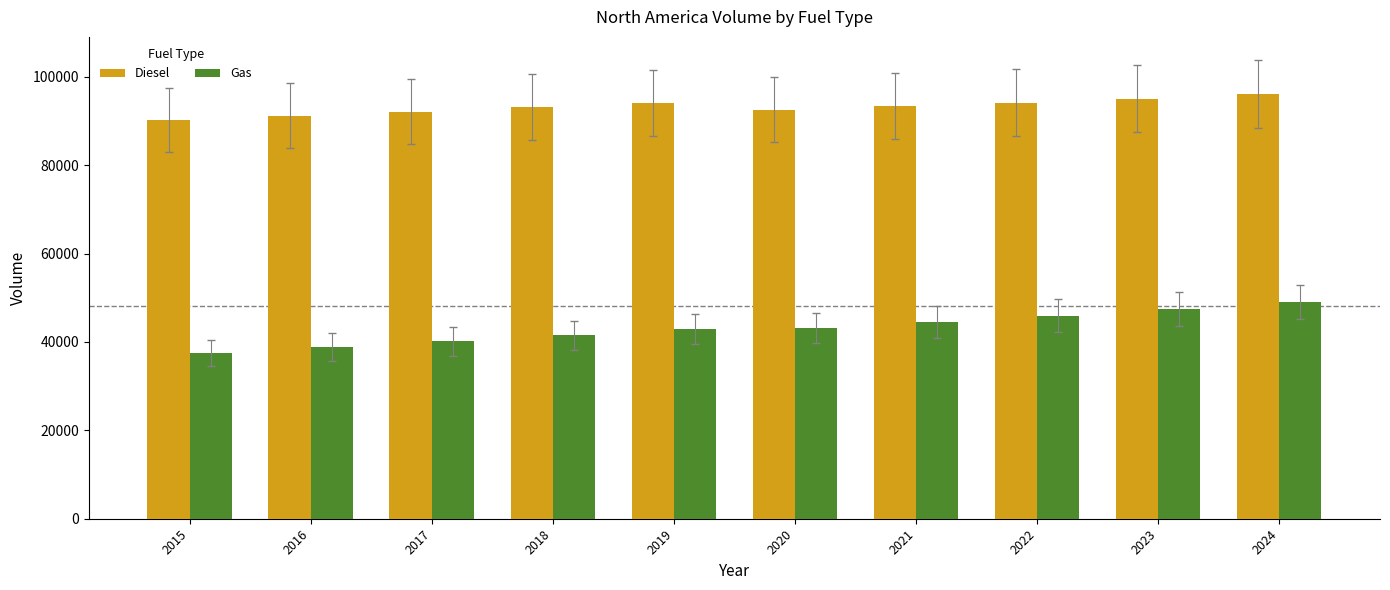

What is the value of the Diesel bar at the 10th from the left?

96137.5